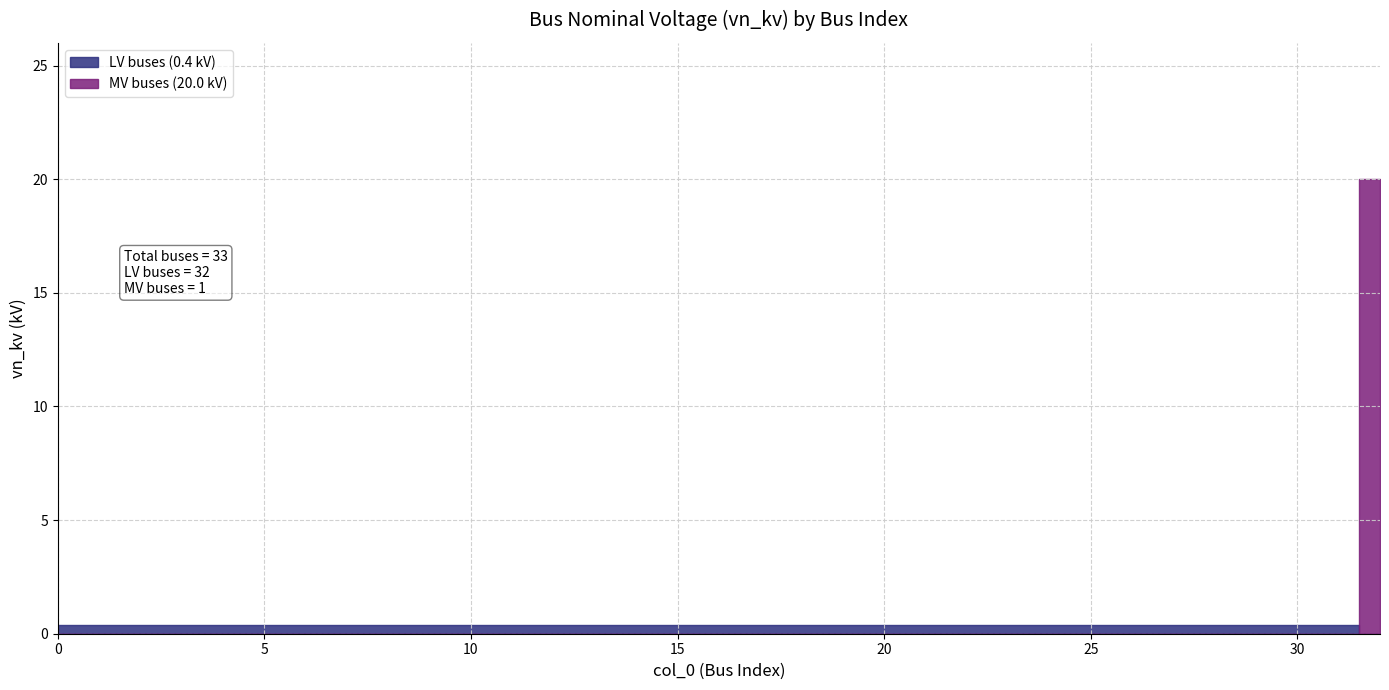

How many lines are shown in the chart?

1